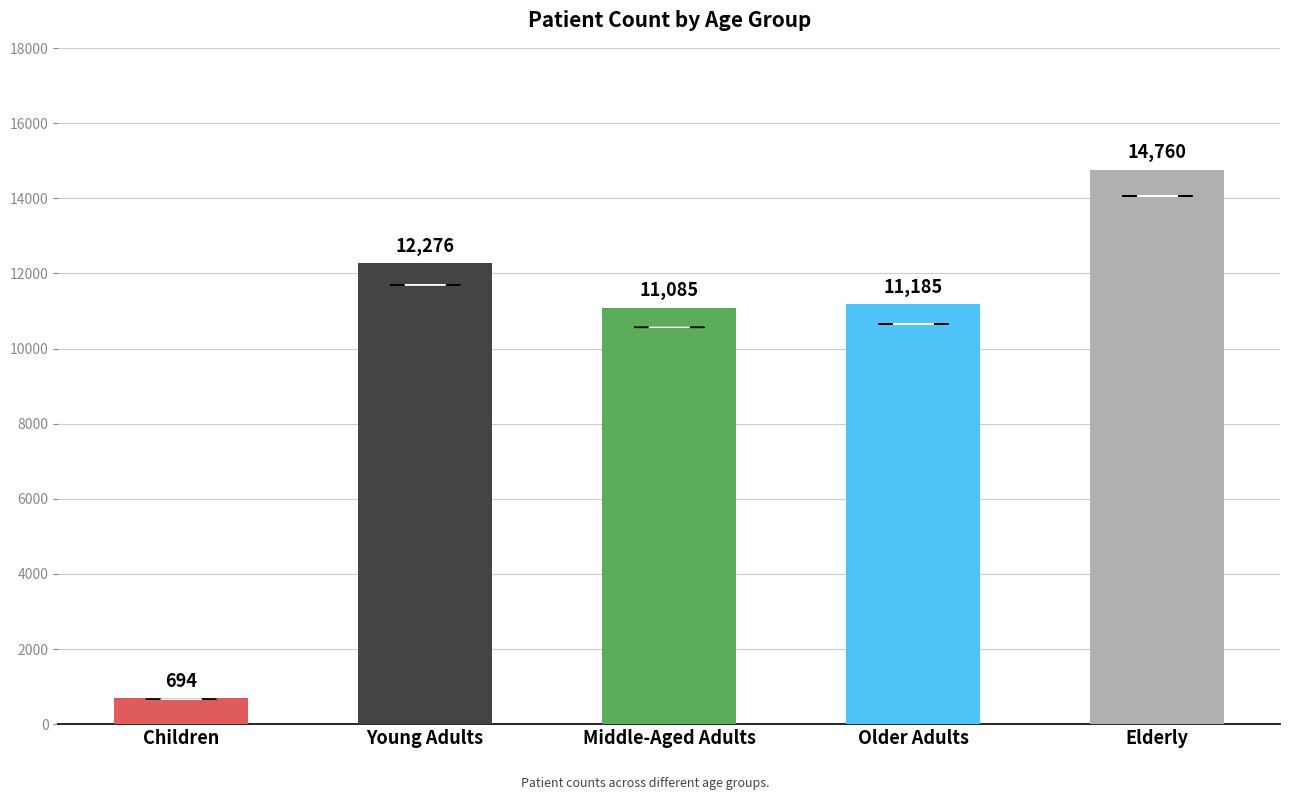

Which label corresponds to the largest value in the chart?

Elderly